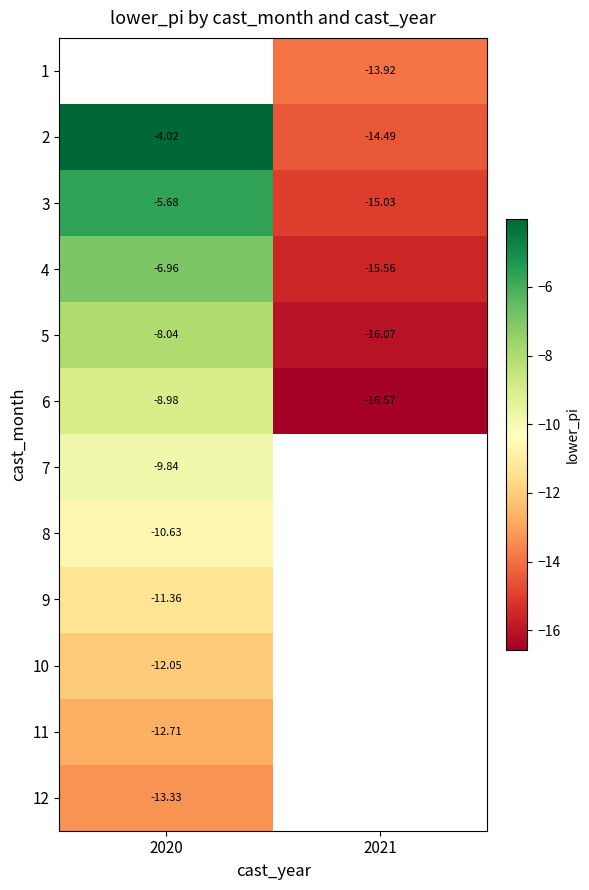

Is the value of 3 at 2020 greater than the value of 8 at 2020?

Yes